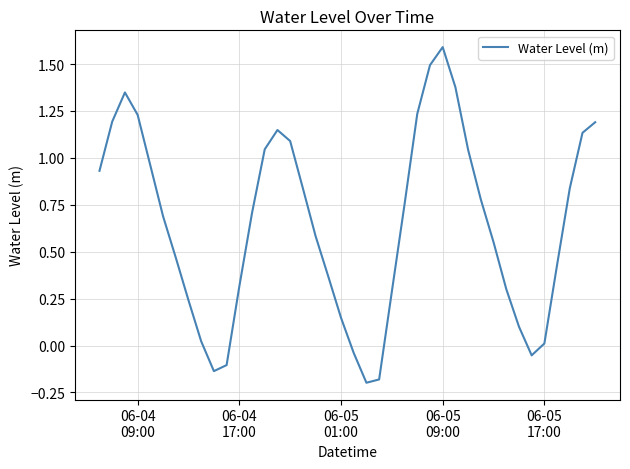

What is the greatest value displayed?

1.6